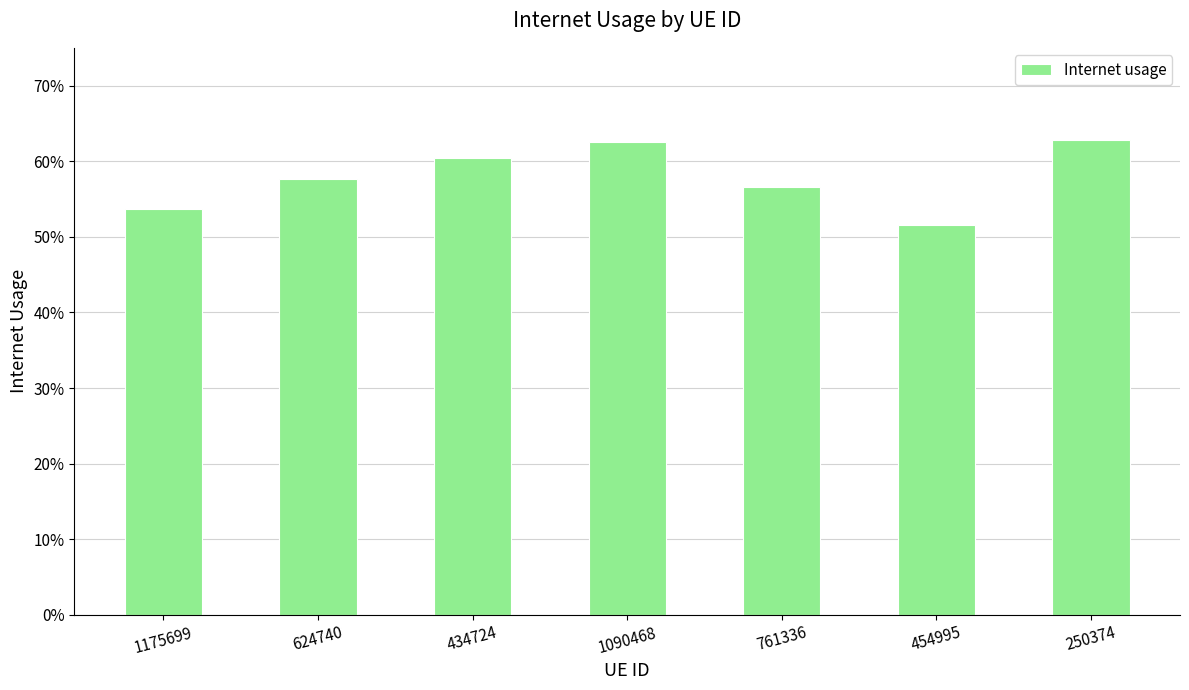

Which label corresponds to the smallest value in the chart?

454995